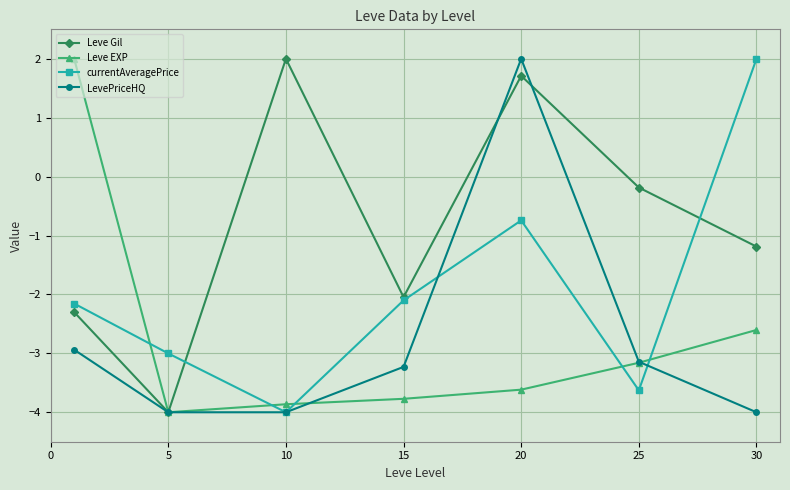

What are all the series names shown in the legend?

Leve Gil, Leve EXP, currentAveragePrice, LevePriceHQ